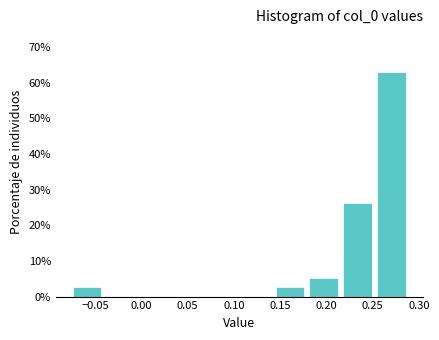

Reading left to right, list every bar in this chart as the range it spans on the x-axis followed by its height. Neither the bar edges nor the heights are printed on the chart, so give them approximately, as read against the axes.

-0.075 to -0.040: 3
-0.040 to -0.005: 0
-0.005 to 0.035: 0
0.035 to 0.070: 0
0.070 to 0.105: 0
0.105 to 0.140: 0
0.140 to 0.180: 3
0.180 to 0.215: 5
0.215 to 0.250: 26
0.250 to 0.290: 63